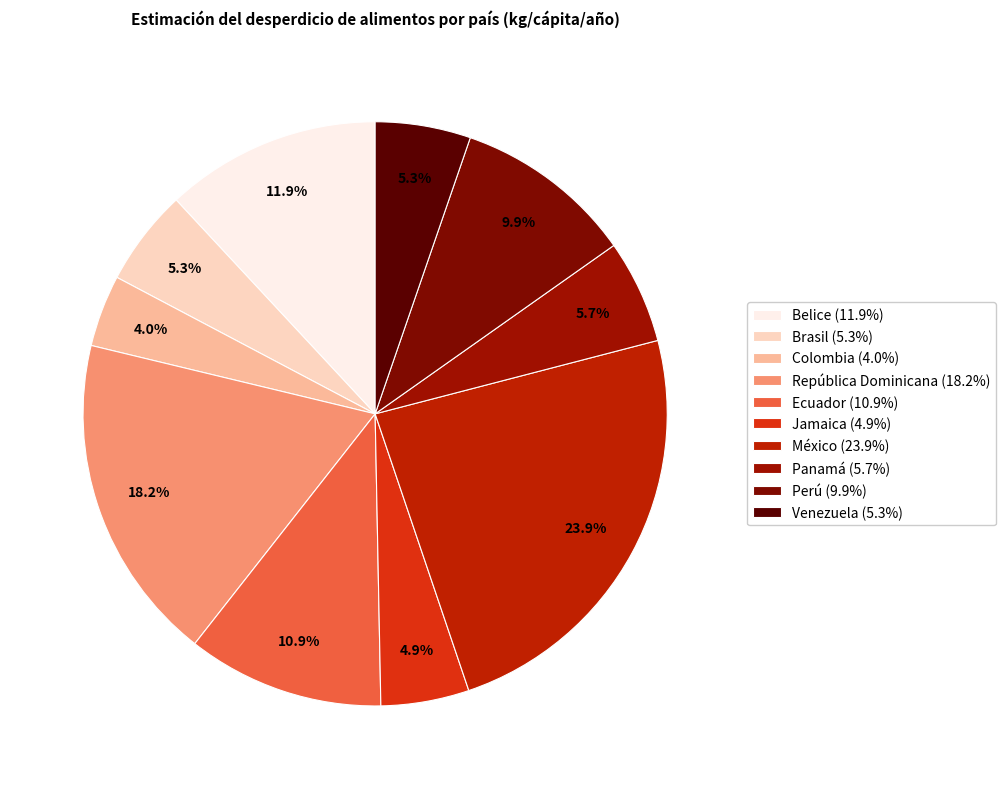

Count the number of slices in the pie.

10